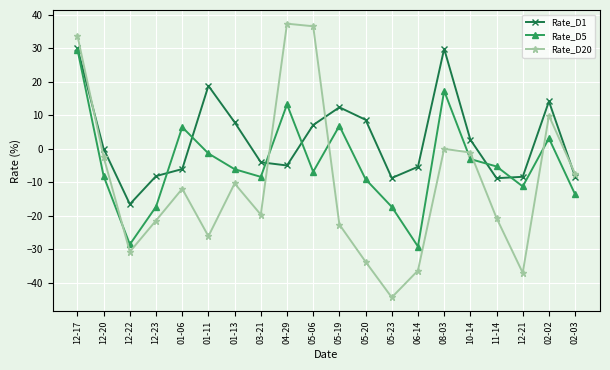

What is the maximum value for Rate_D20?

37.3